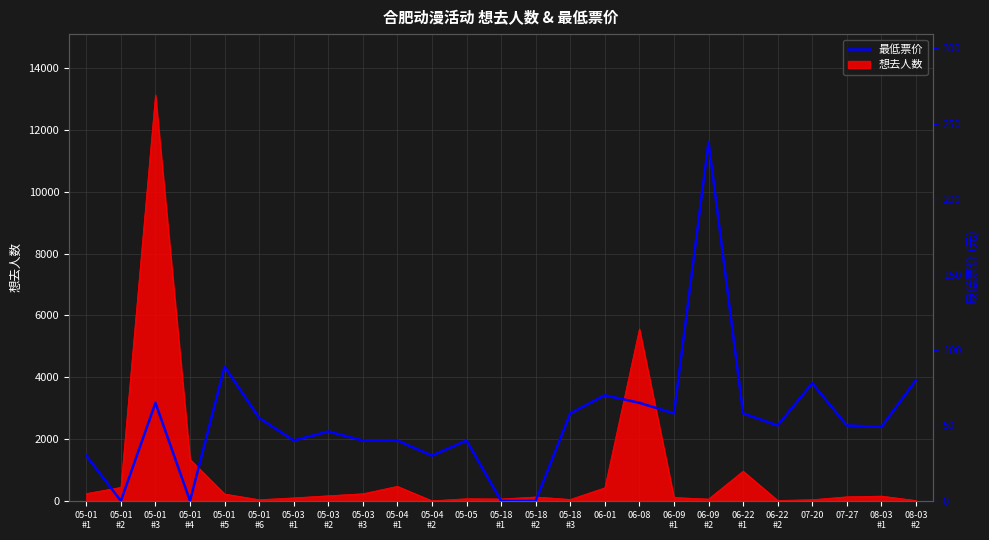

Which has a higher value, 05-03
#2 or 05-01
#5?

05-01
#5